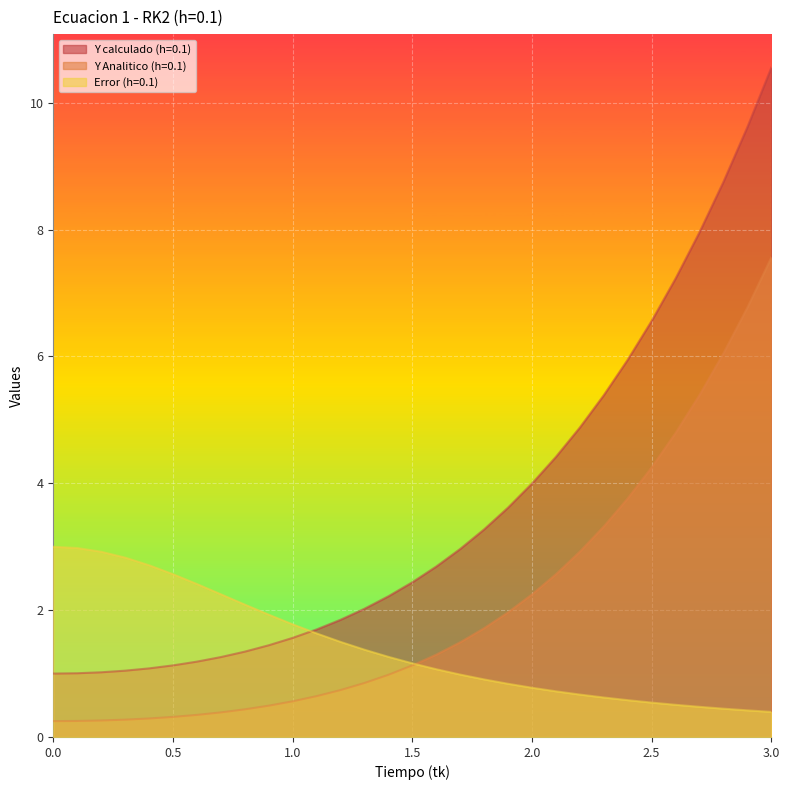

What is the difference between the Y calculado (h=0.1) values at 0.5 and 1.1?

0.6